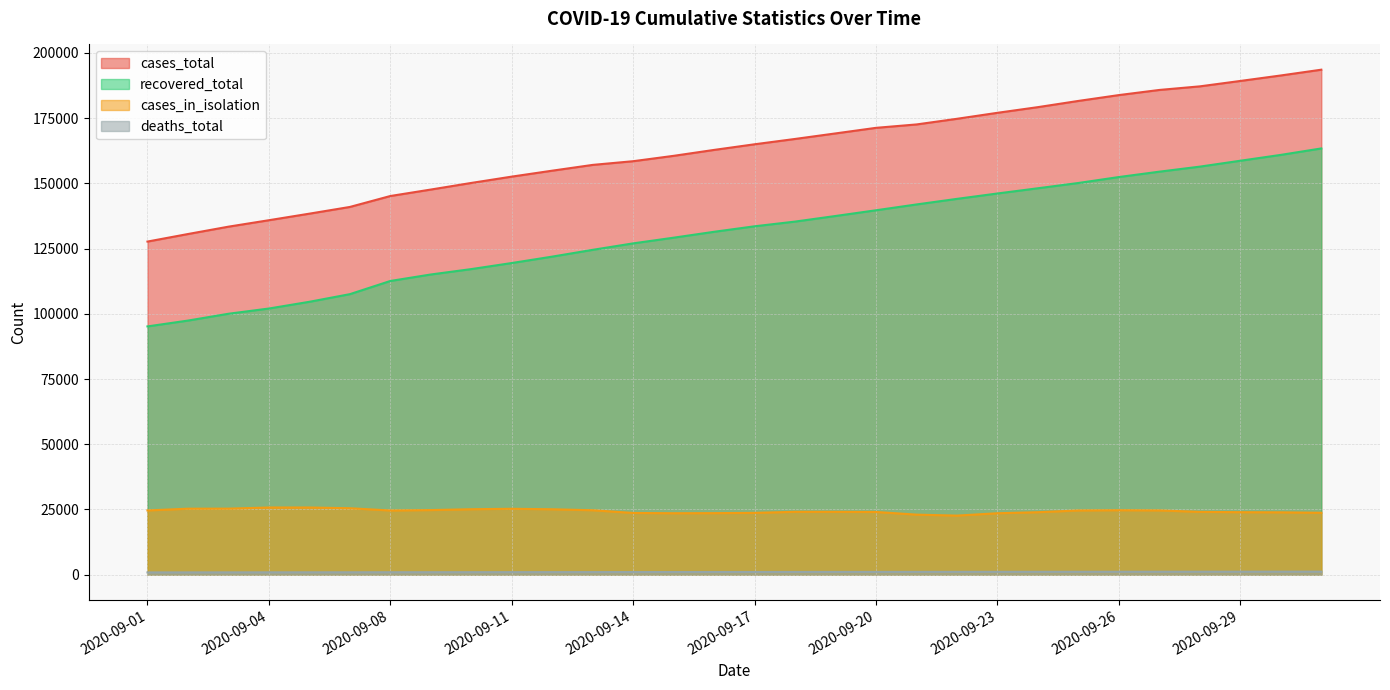

What is the minimum value for cases_total?

127697